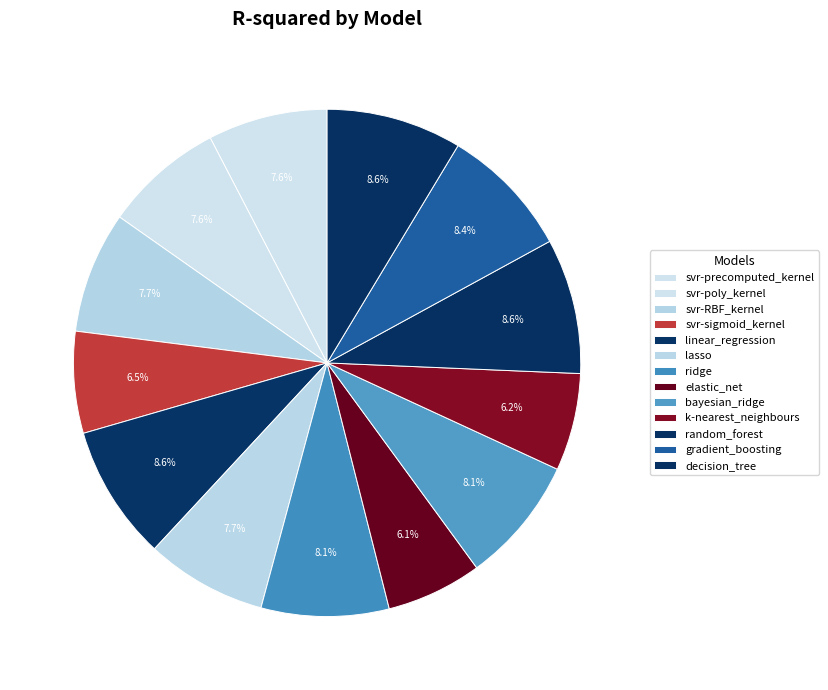

The svr-sigmoid_kernel slice represents 6% of the pie. True or false?

True